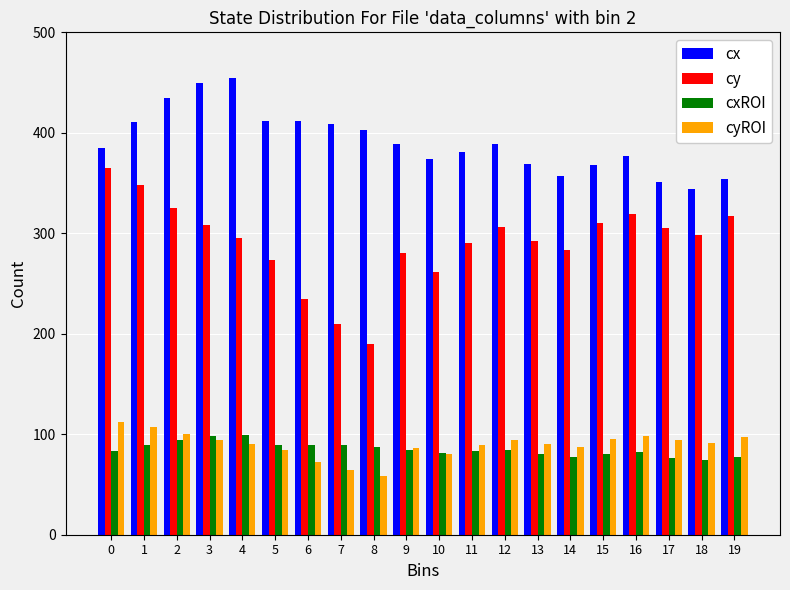

Which series has the largest range (max minus min)?

cy